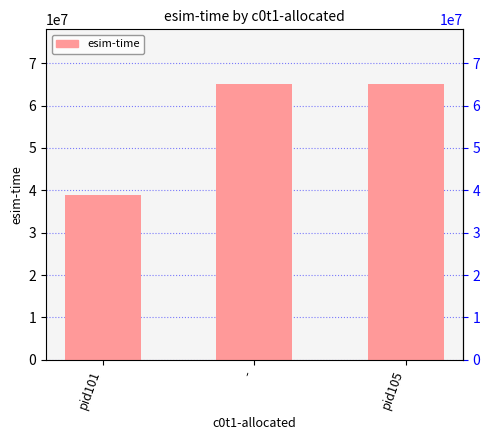

What is the difference between the second highest and minimum values?

26205768